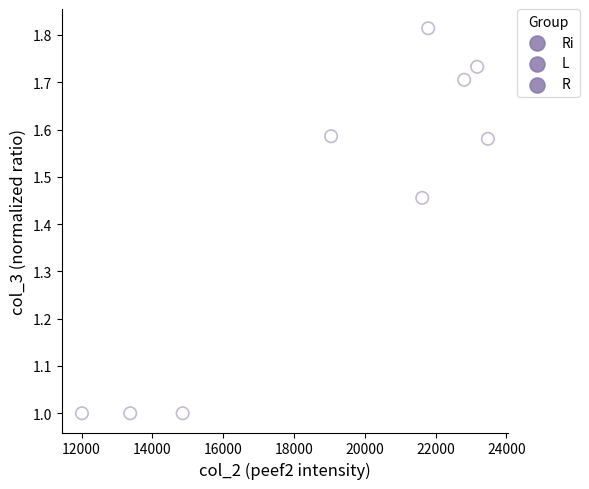

Which series contains the highest Y value?

R